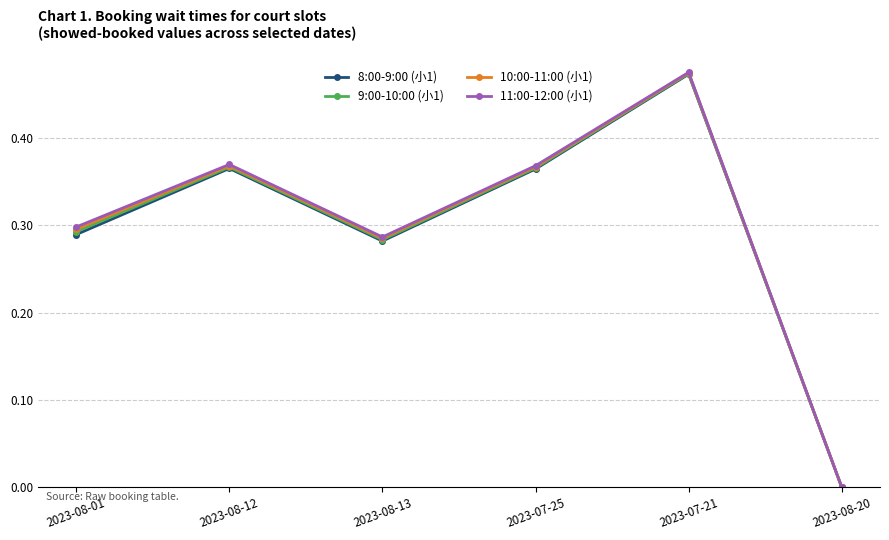

True or false: 9:00-10:00 (小1) has a value of 0.2 at 2023-08-12.

False